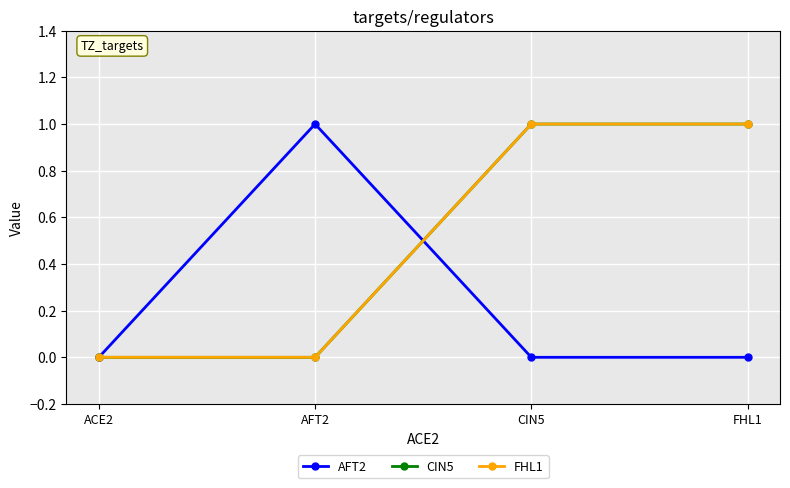

Is this an area chart (filled region under the line)?

No